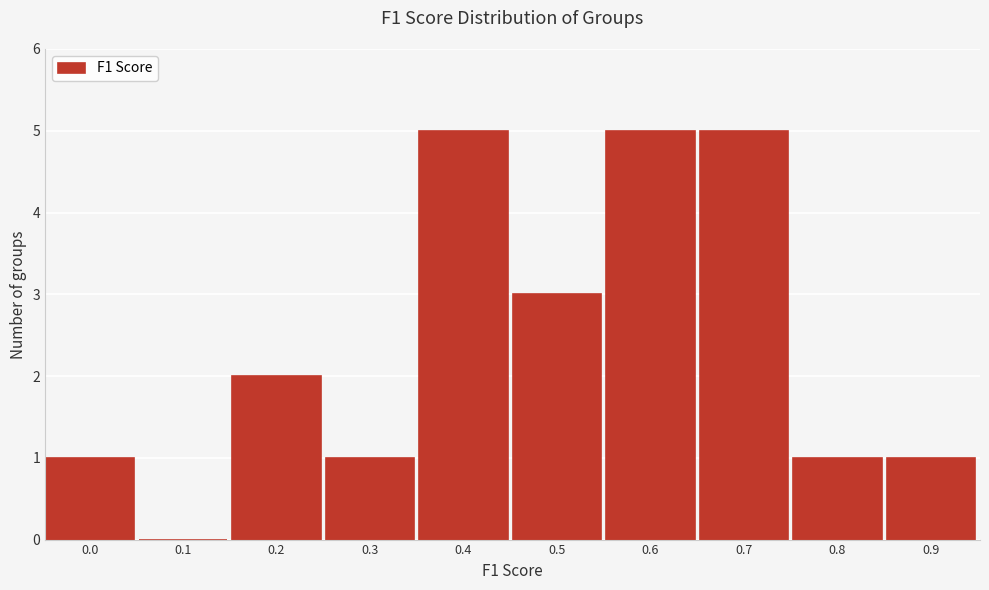

Reading left to right, extract all data points from this chart.

0.0=1	0.1=0	0.2=2	0.3=1	0.4=5	0.5=3	0.6=5	0.7=5	0.8=1	0.9=1